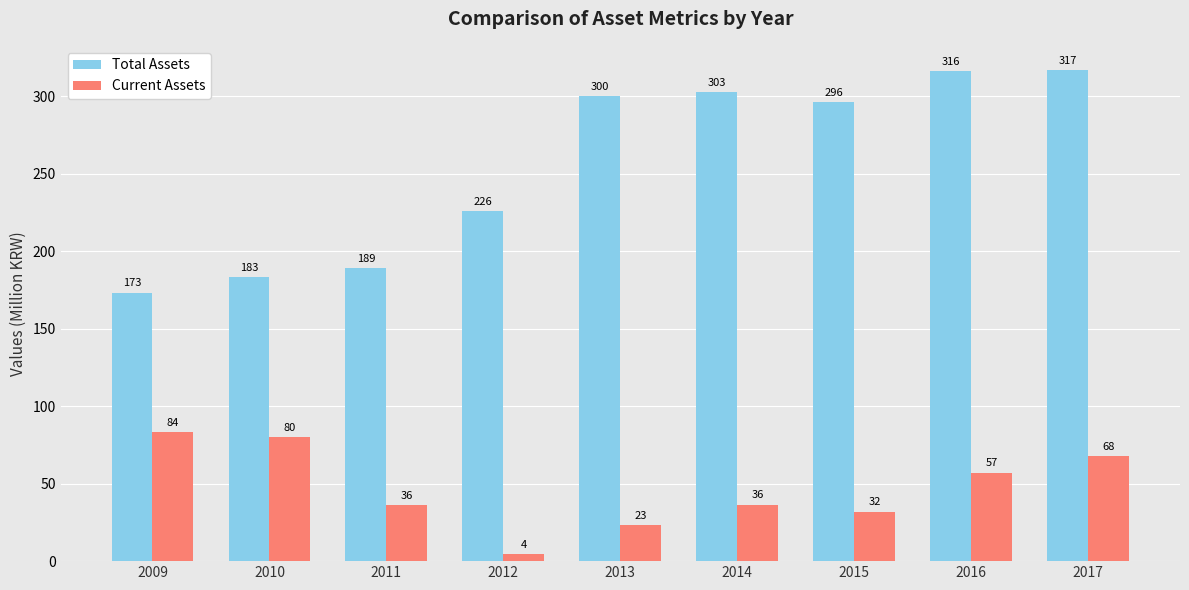

The Current Assets series shows 32.0 at 2015. True or false?

True